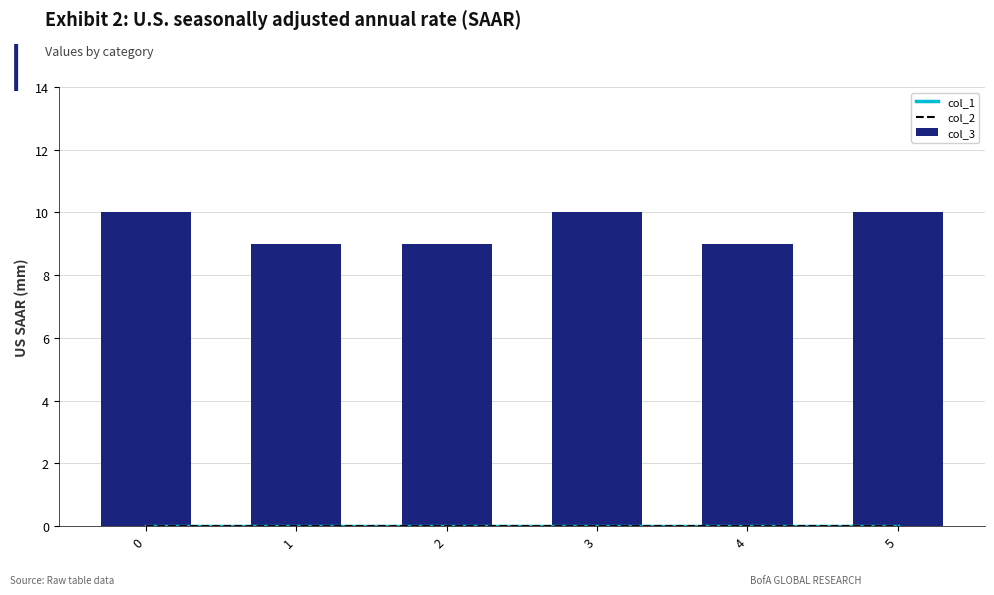

List the labels in order of col_1 value, smallest first.

0, 1, 2, 3, 4, 5